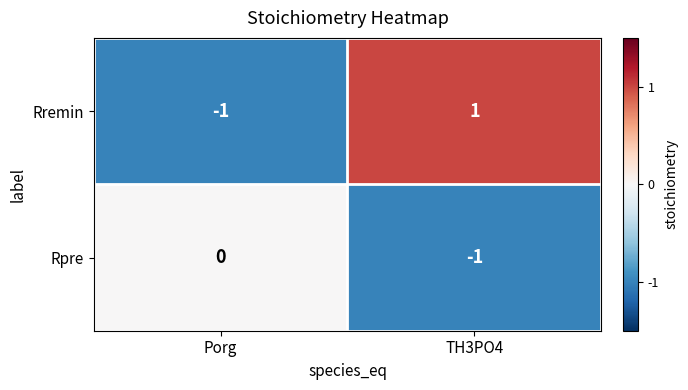

Between Porg and TH3PO4, which series saw the biggest shift?

Rremin